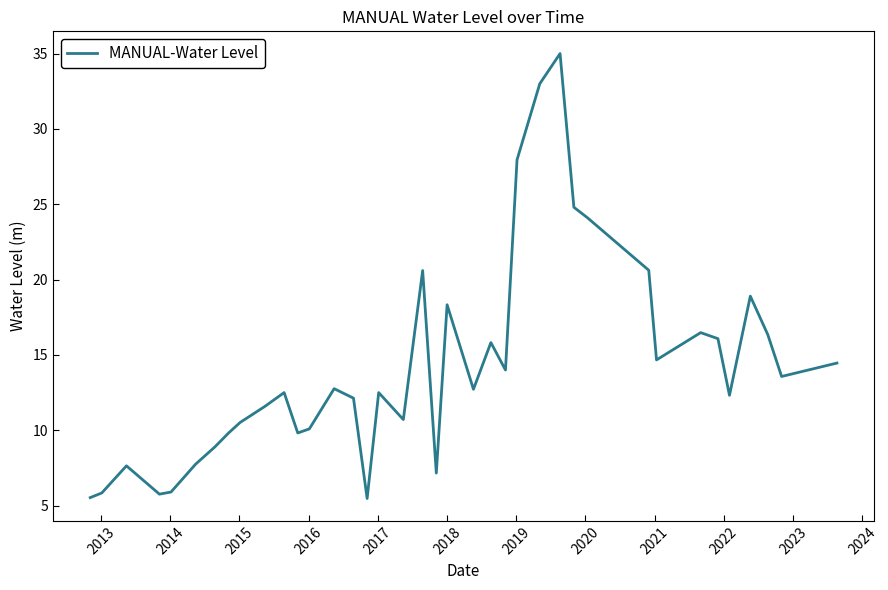

What is the smallest value displayed?

5.5